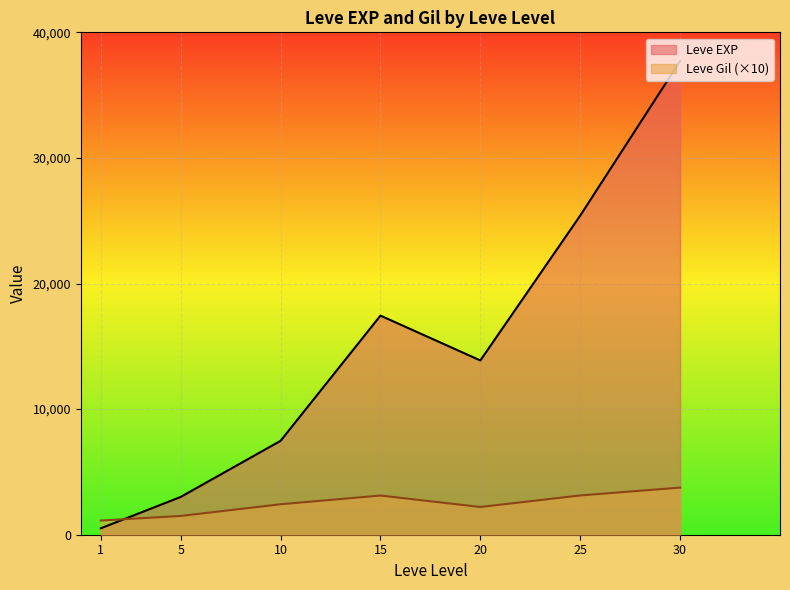

List the series in order of their overall mean, lowest first.

Leve Gil (×10), Leve EXP